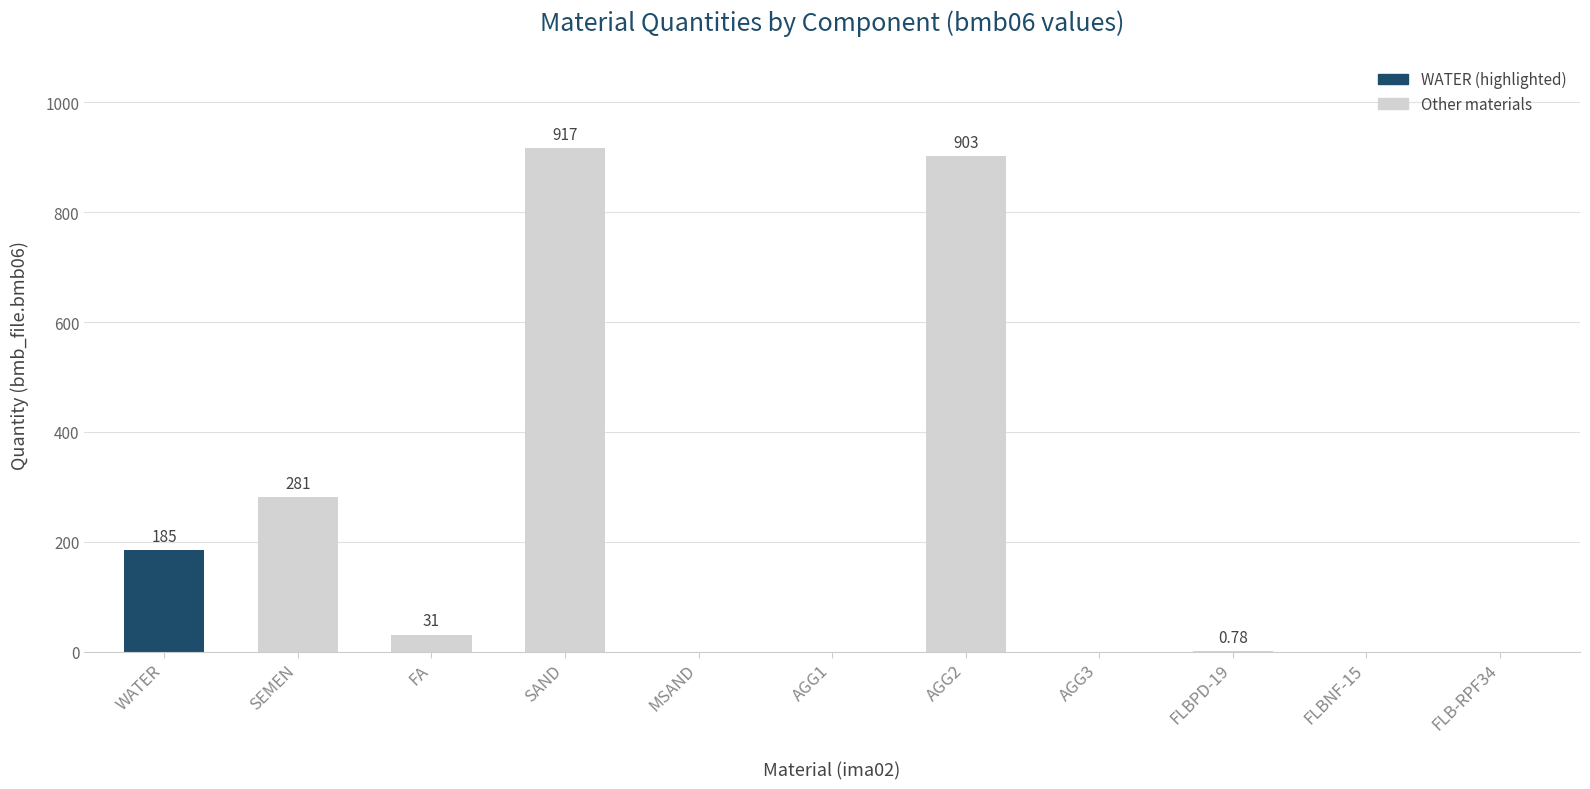

How many positive values are there?

6